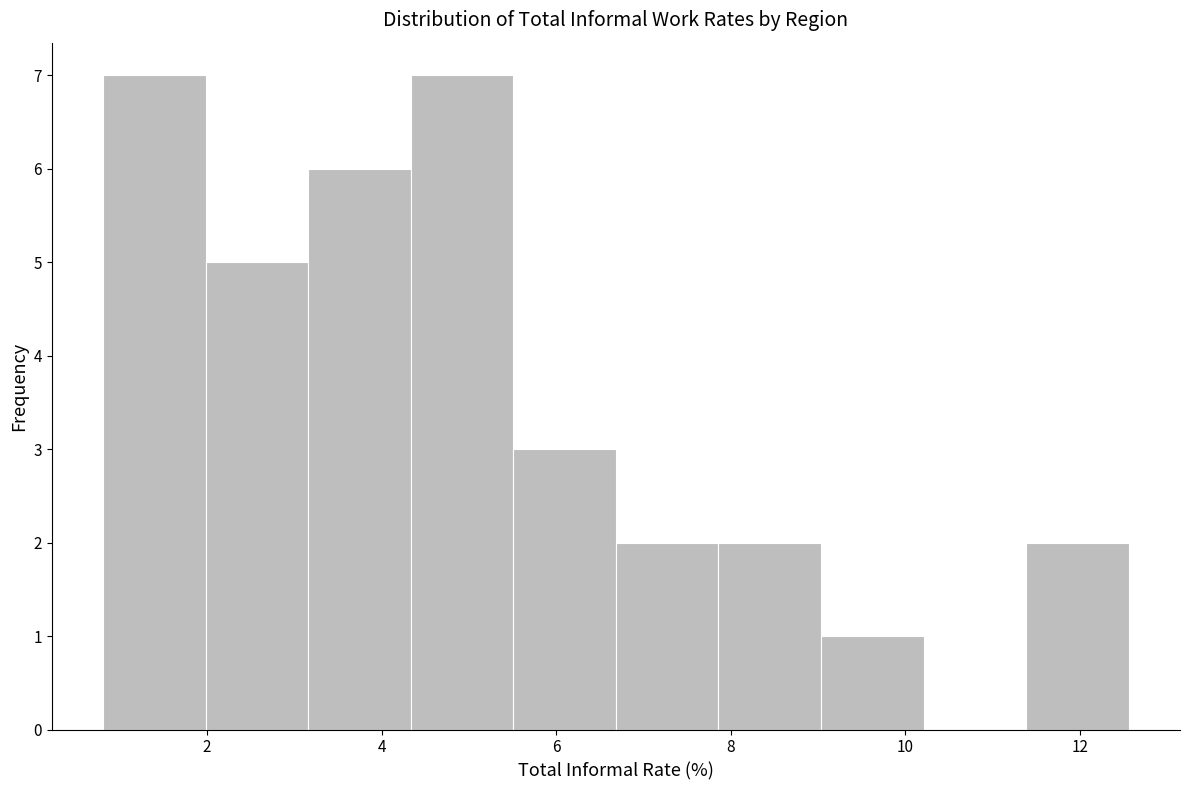

How tall is the bar that spans 6.6 to 7.8 on the x-axis? Neither the bar edges nor the heights are printed on the chart, so give them approximately, as read against the axes.

2